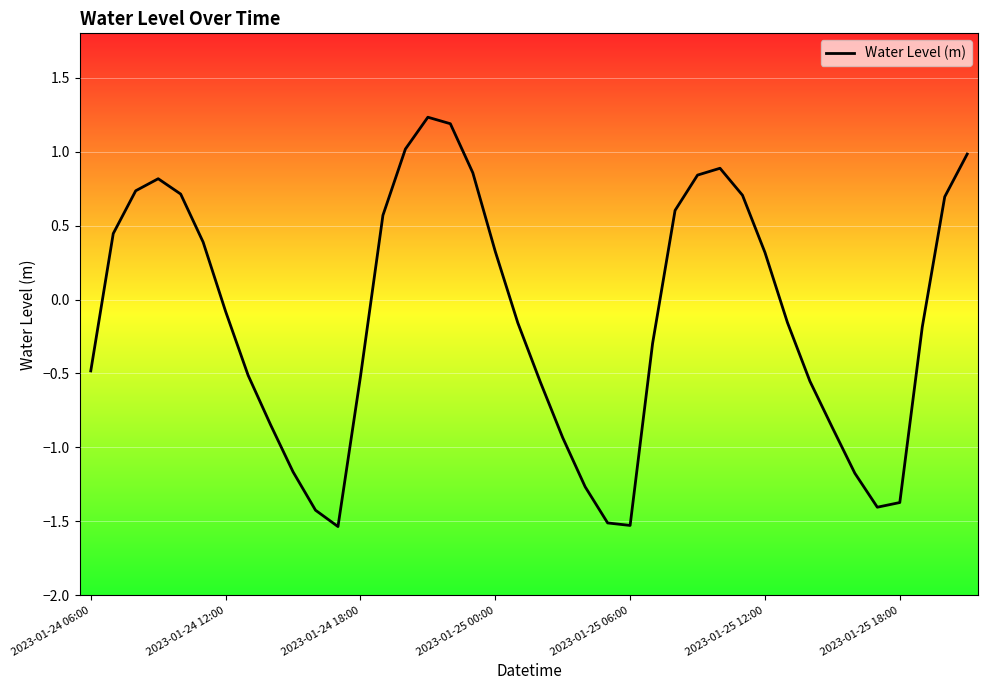

What is the sum of all values?

-5.2